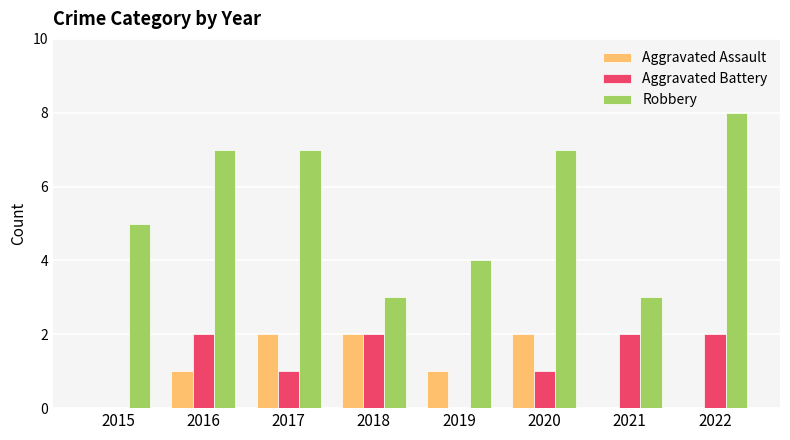

At which label does Robbery reach its peak?

2022